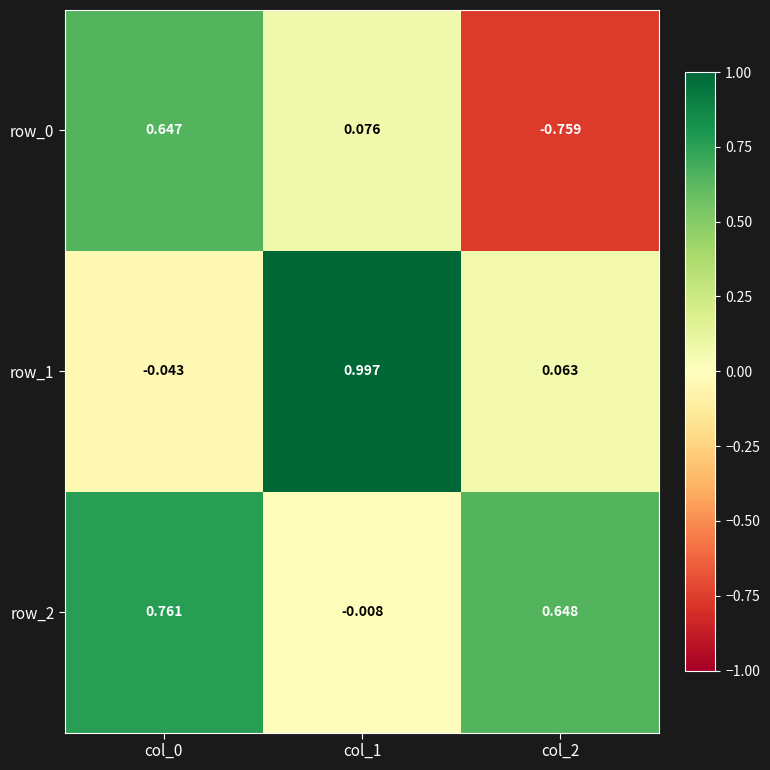

Count the number of categories in the chart.

3